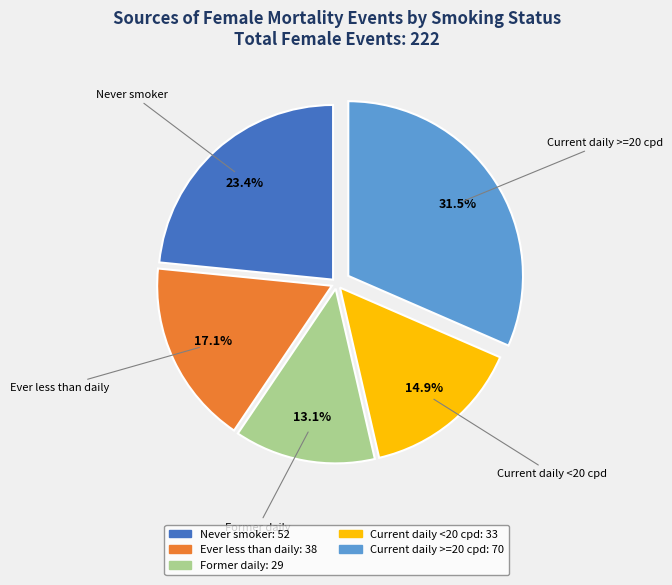

To the nearest percent, what is the combined percentage of Ever less than daily and Former daily?

30%